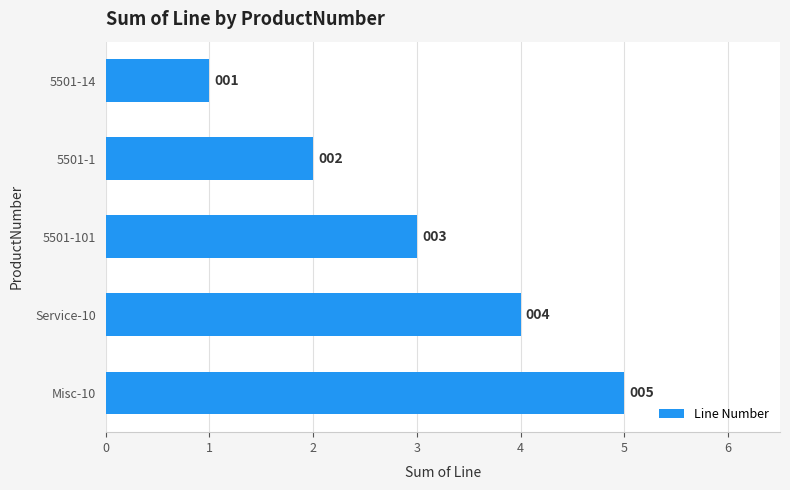

What is the difference between the second highest and second lowest values?

2